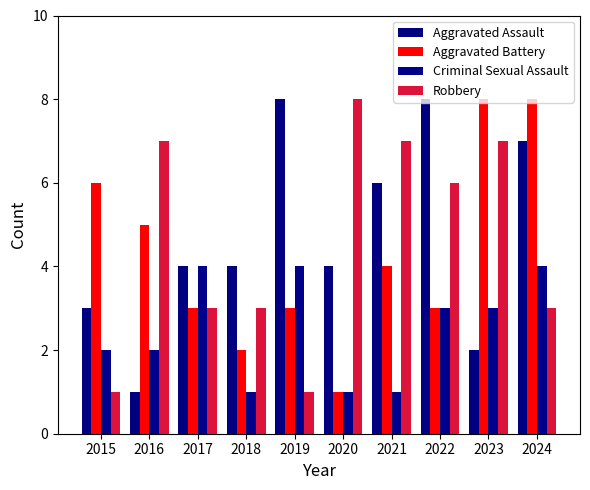

How many Criminal Sexual Assault values are between 1 and 4?

10